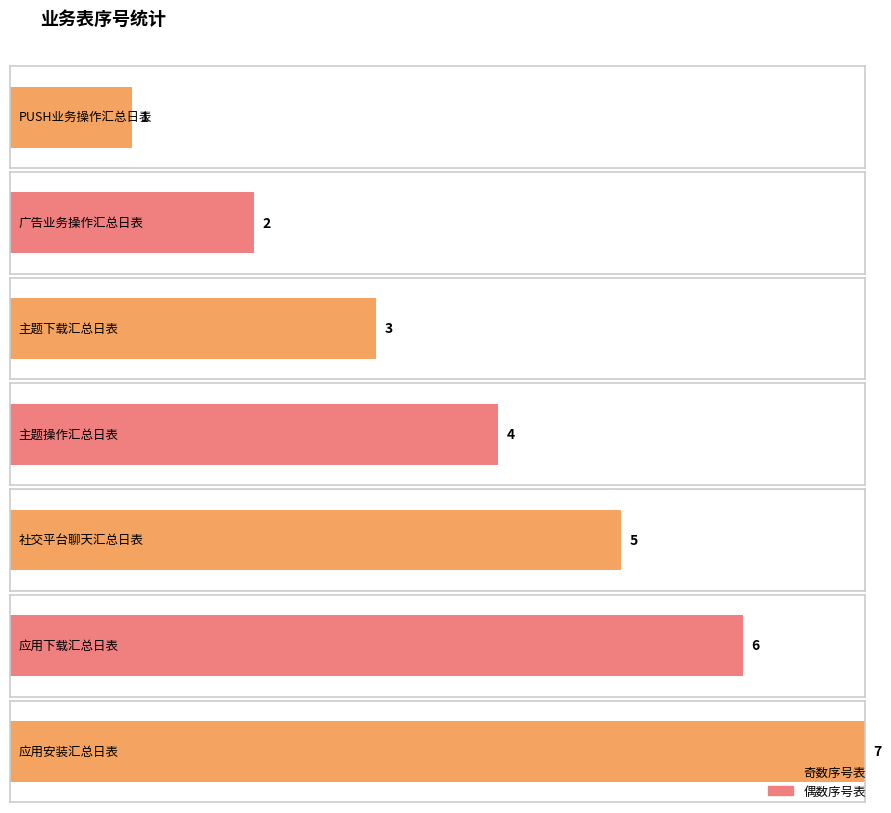

What is the difference between the values at PUSH业务操作汇总日表 and 应用下载汇总日表?

5